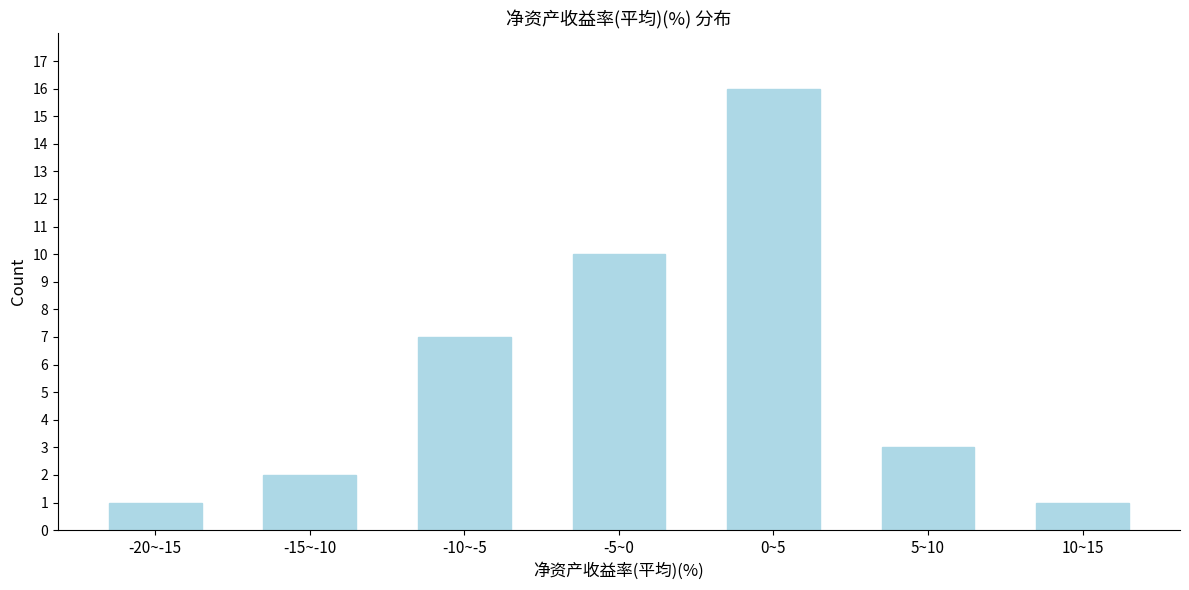

Reading right to left, list all the values displayed in this chart.

10~15=1	5~10=3	0~5=16	-5~0=10	-10~-5=7	-15~-10=2	-20~-15=1